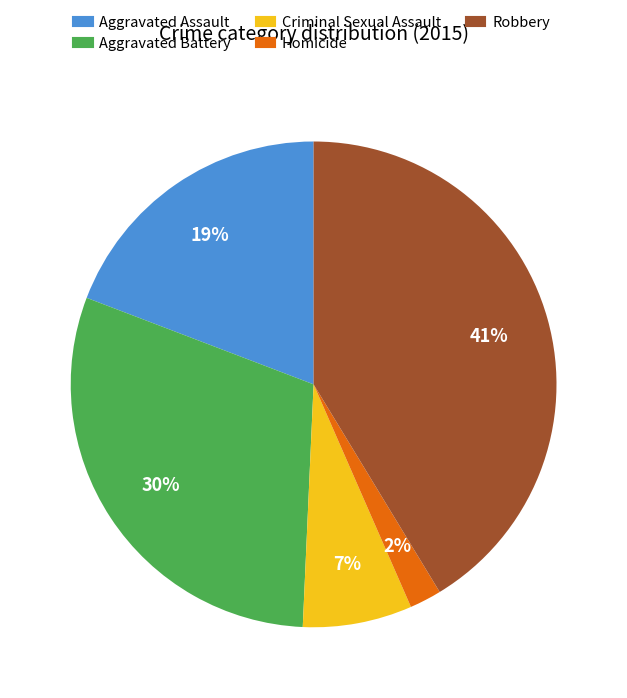

To the nearest percent, what percentage of the pie is Robbery?

41%